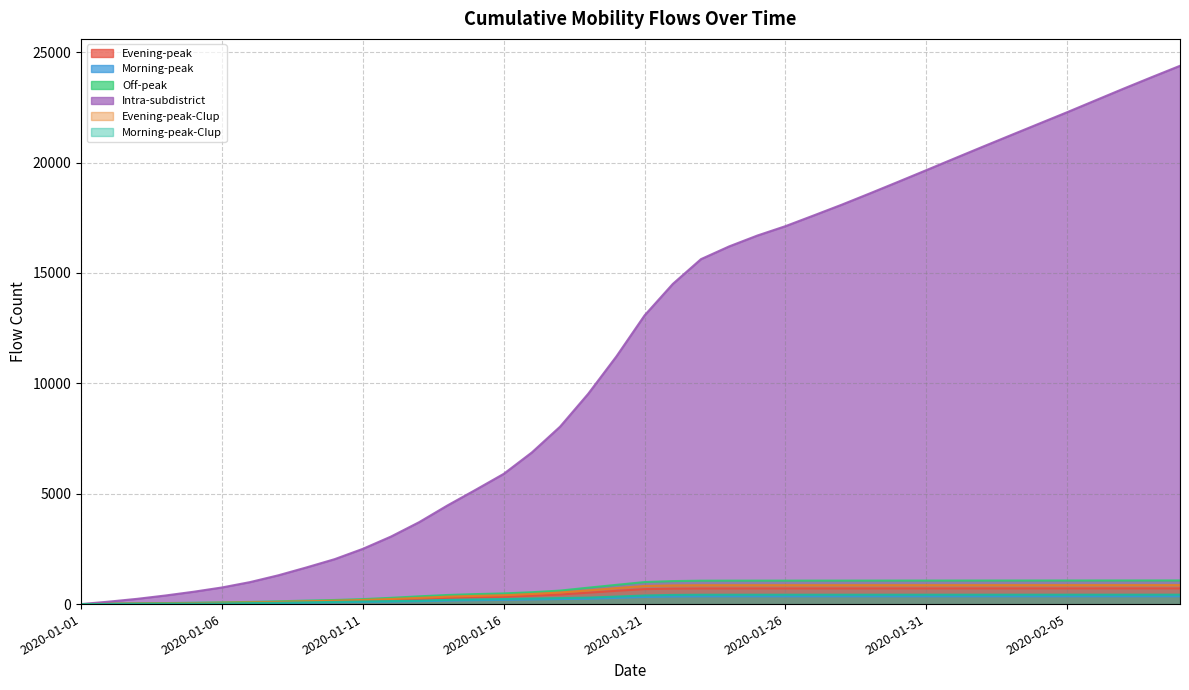

What is the label of the 4th point from the right?

2020-02-06